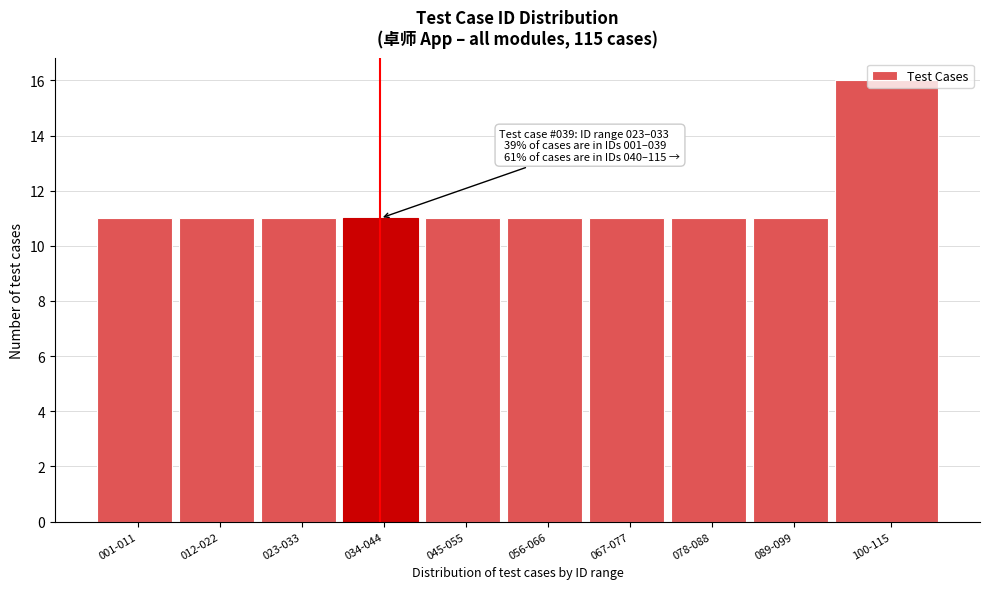

The chart shows a value of 16 at 067-077. True or false?

False